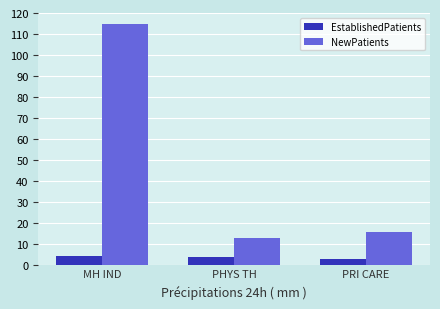

How many groups of bars are there?

3